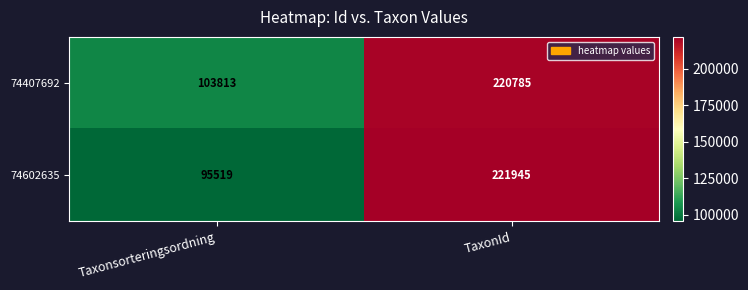

Rank the series at Taxonsorteringsordning from lowest to highest value.

74602635, 74407692